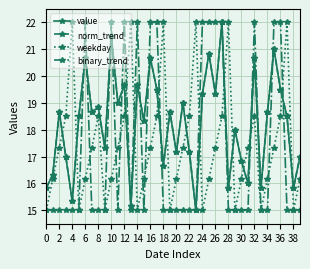

What is the value of the weekday point at the 34th from the left?

15.0